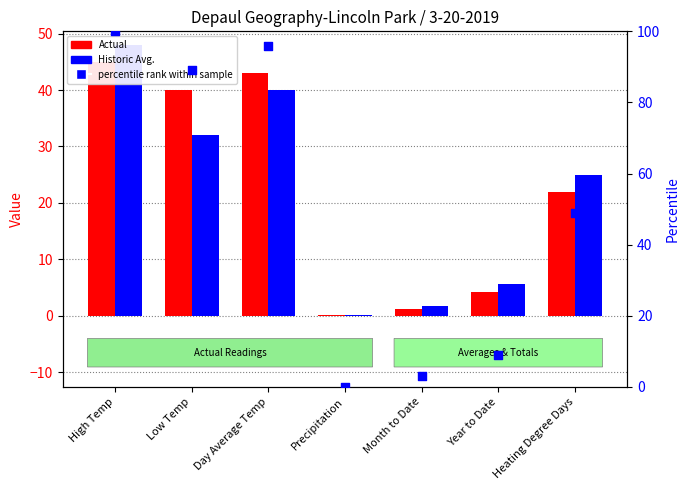

Which series has the largest total across all categories?

percentile rank